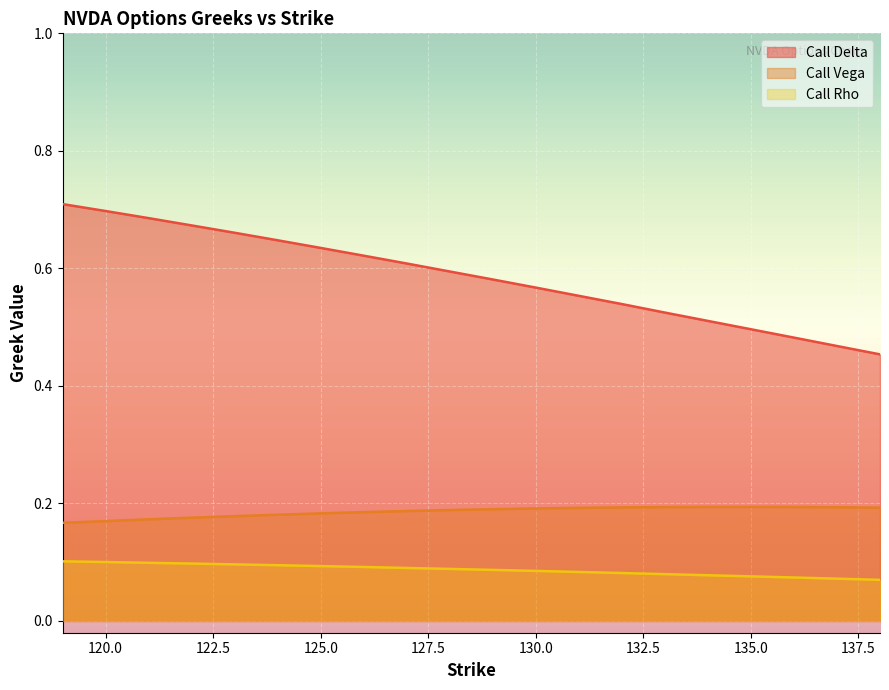

Which label corresponds to the smallest value in the chart?

138